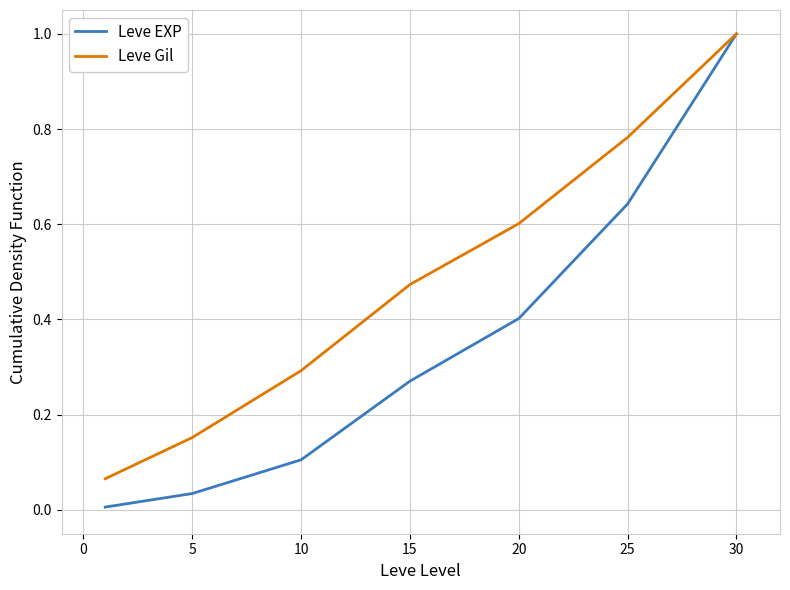

Which series has the largest total across all categories?

Leve Gil